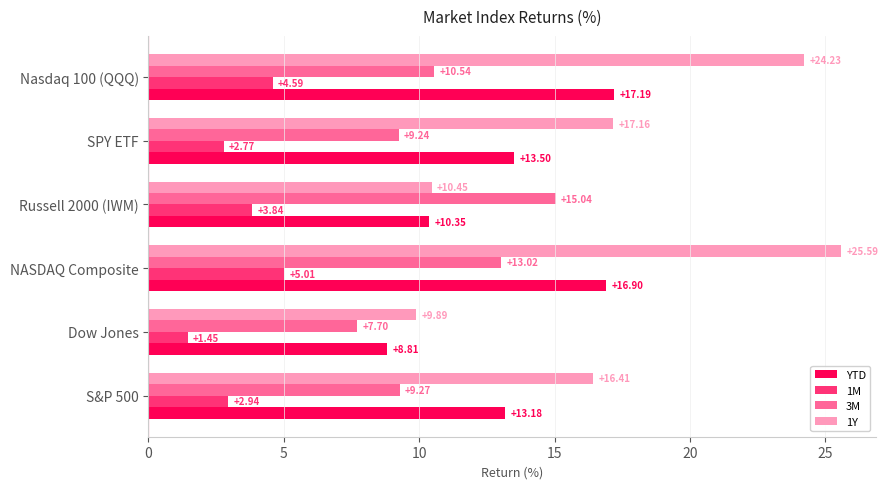

At which label is 1Y closest to 17?

SPY ETF